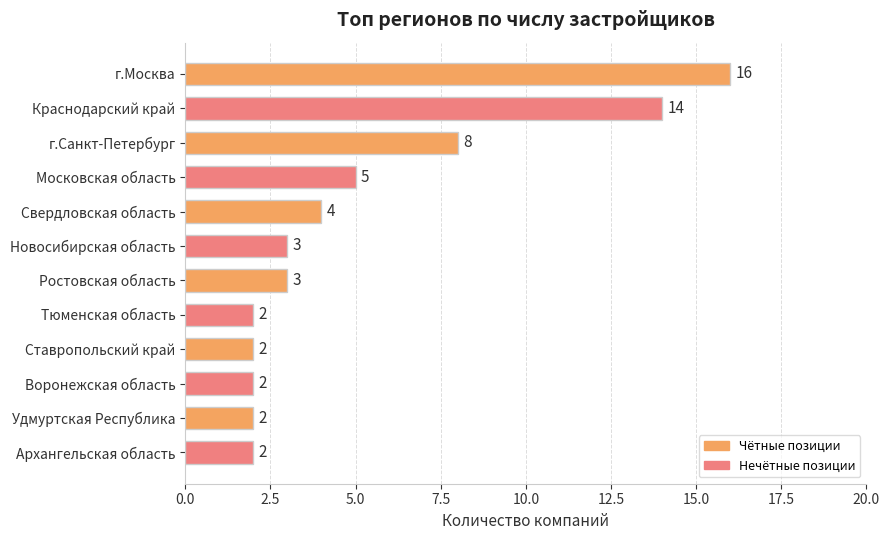

Are the bars horizontal?

Yes